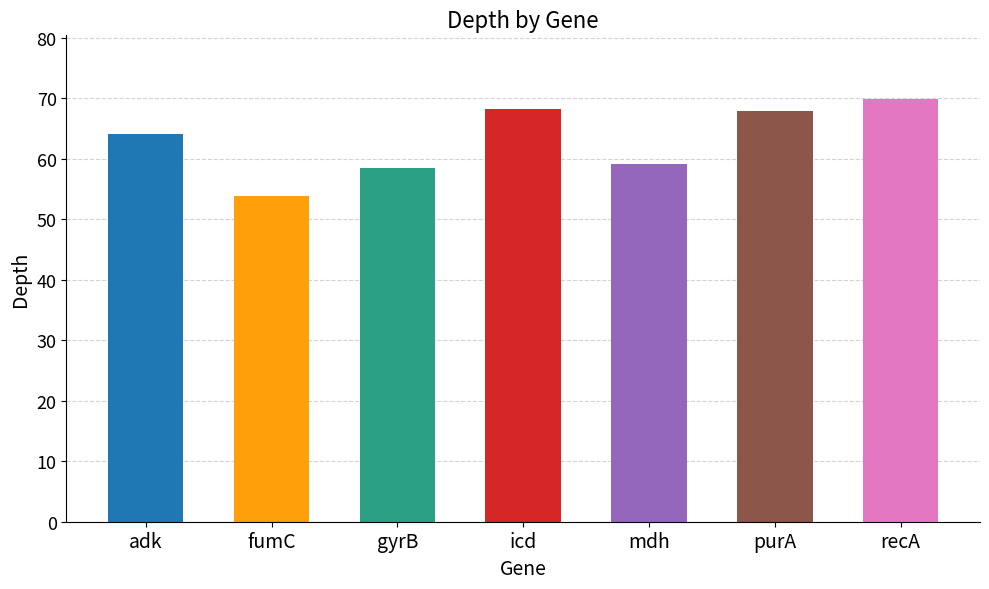

What is the change in value from gyrB to purA?

+9.4